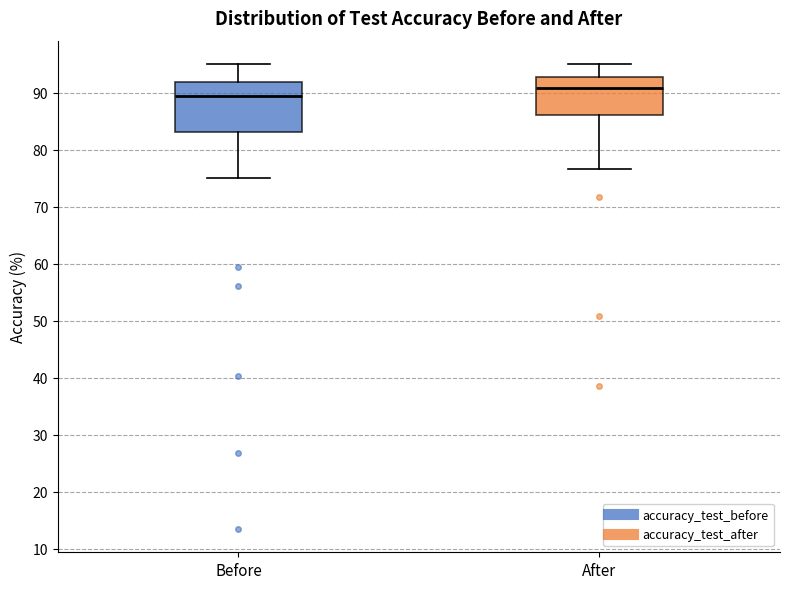

Where is the lower edge of the box for Before on the y-axis? The values are not printed on the chart, so give them approximately, as read against the axis.

83